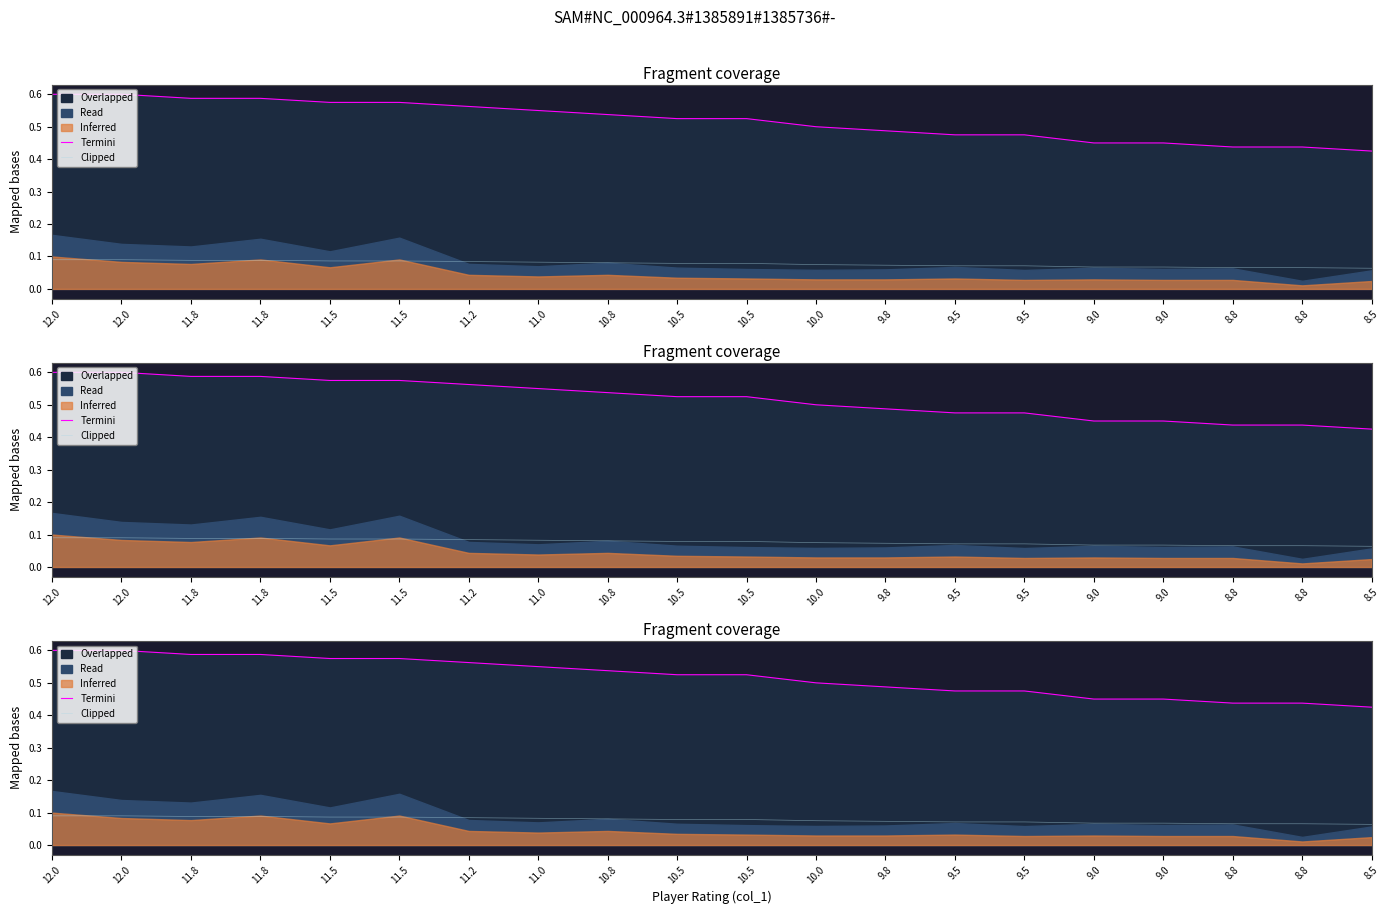

What is the label of the 2nd point from the left?

12.0